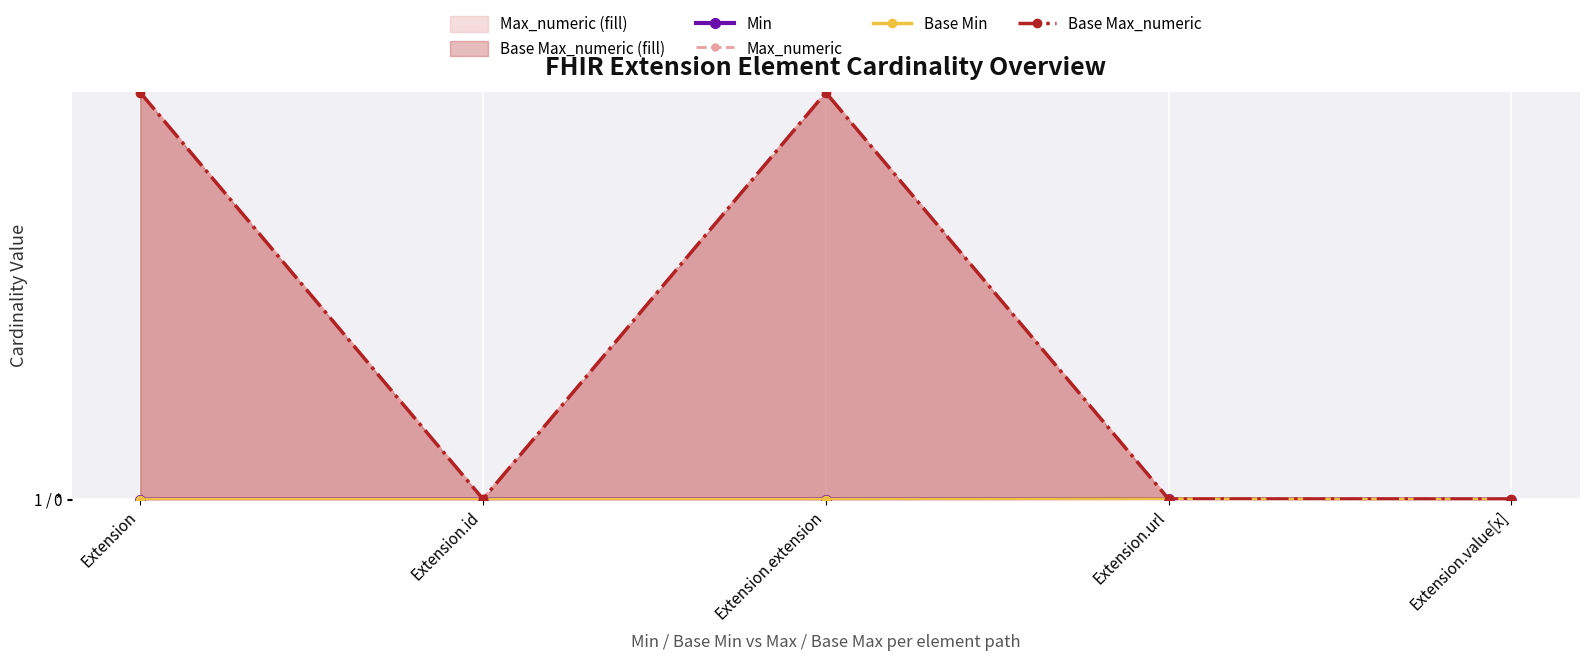

What is the difference between the maximum and minimum values in the Base Min series?

1